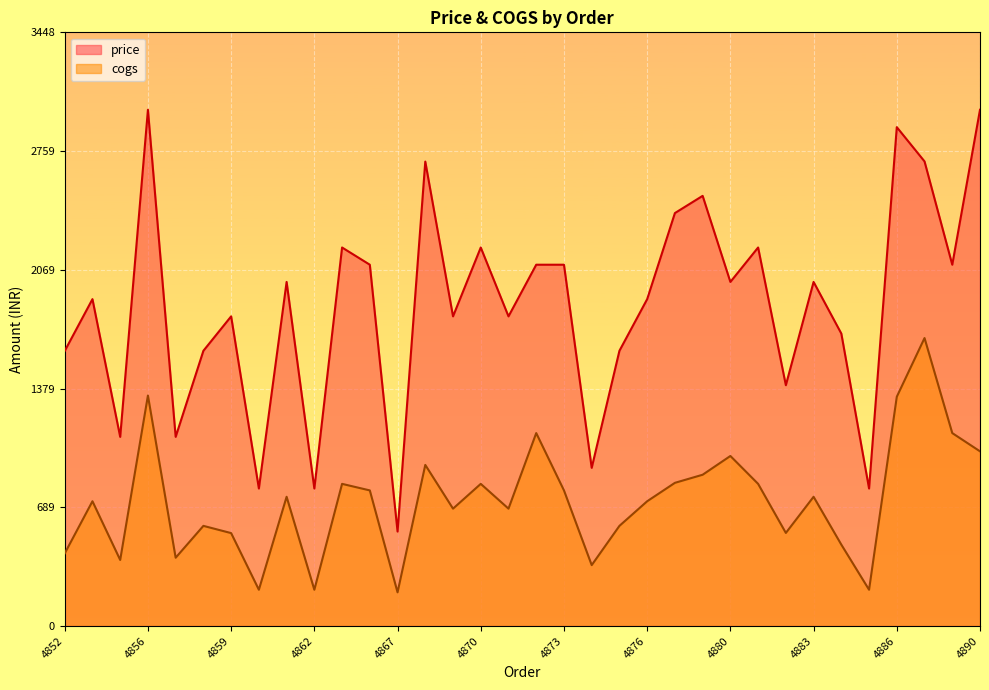

List the labels in order of price value, smallest first.

4867, 4860, 4862, 4885, 4874, 4854, 4857, 4882, 4852, 4858, 4875, 4884, 4859, 4869, 4871, 4853, 4876, 4861, 4880, 4883, 4865, 4872, 4873, 4888, 4864, 4870, 4881, 4878, 4879, 4868, 4887, 4886, 4856, 4890